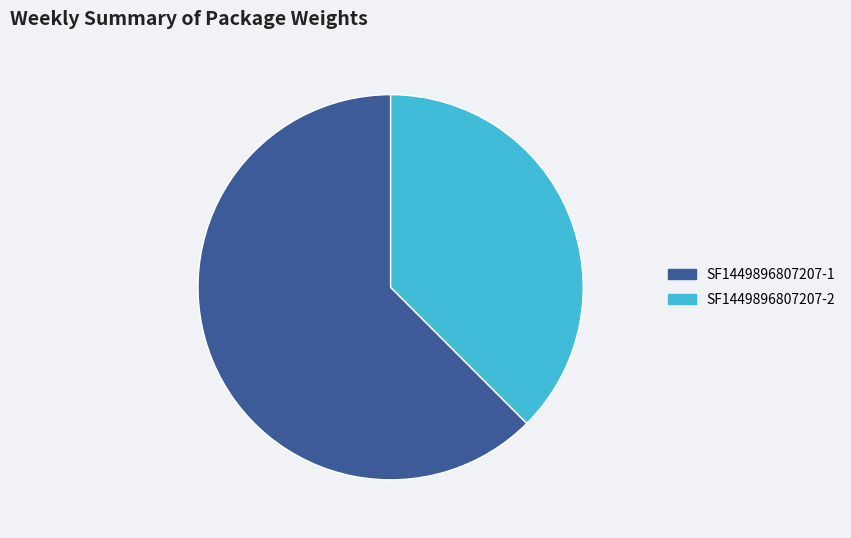

Is the sum of SF1449896807207-1 and SF1449896807207-2 greater than half?

Yes